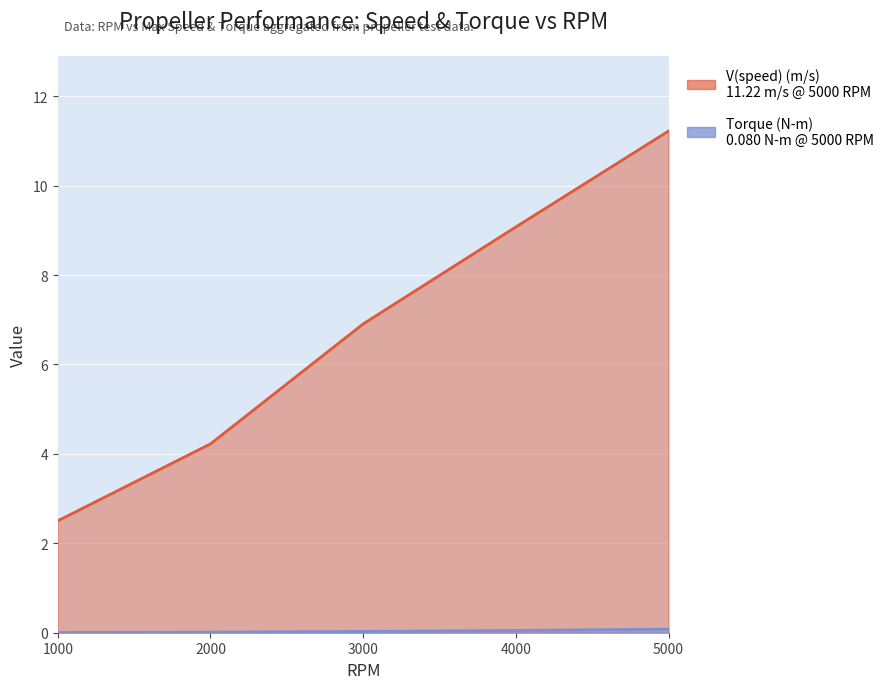

True or false: Torque (N-m) has a value of 0.1 at 4000.

True